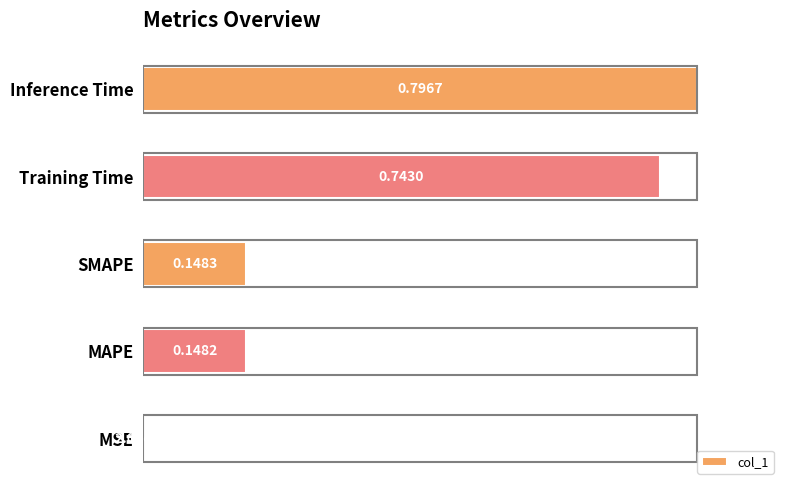

What is the sum of all values?

2.3